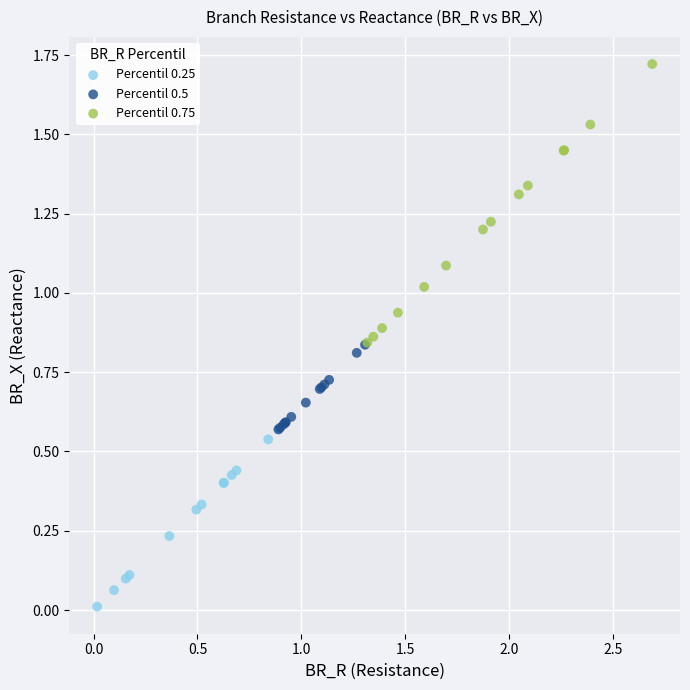

What are all the series names shown in the legend?

Percentil 0.25, Percentil 0.5, Percentil 0.75